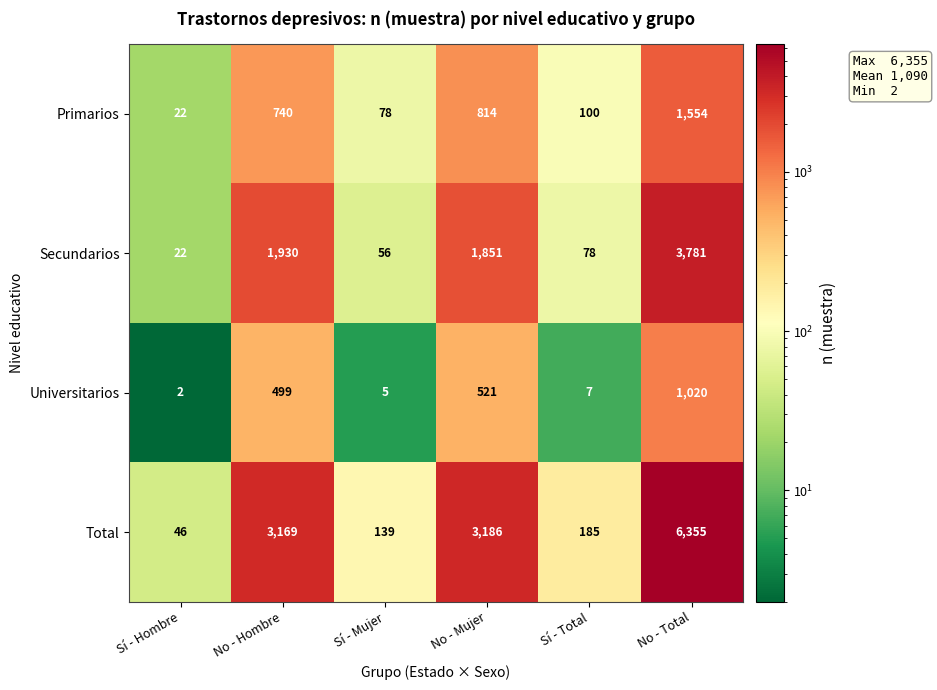

What is the sum of all Secundarios values?

7718